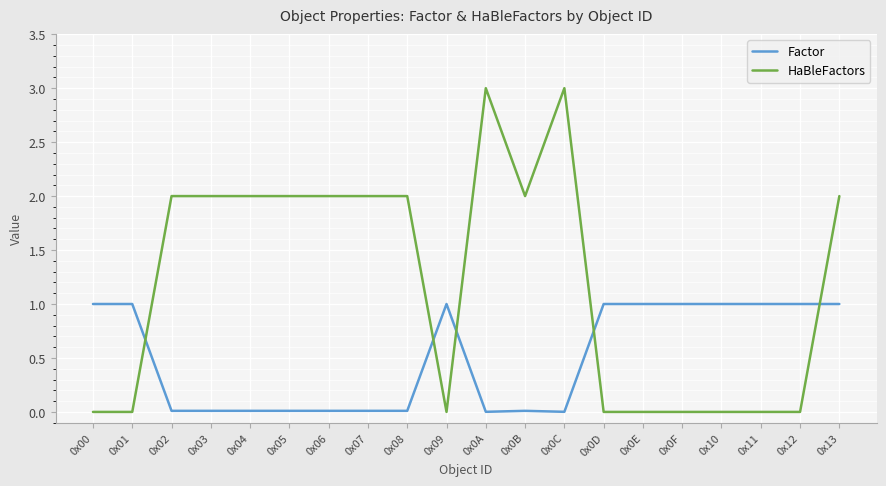

What is the spread (max minus min) of values at 0x0E?

1.0